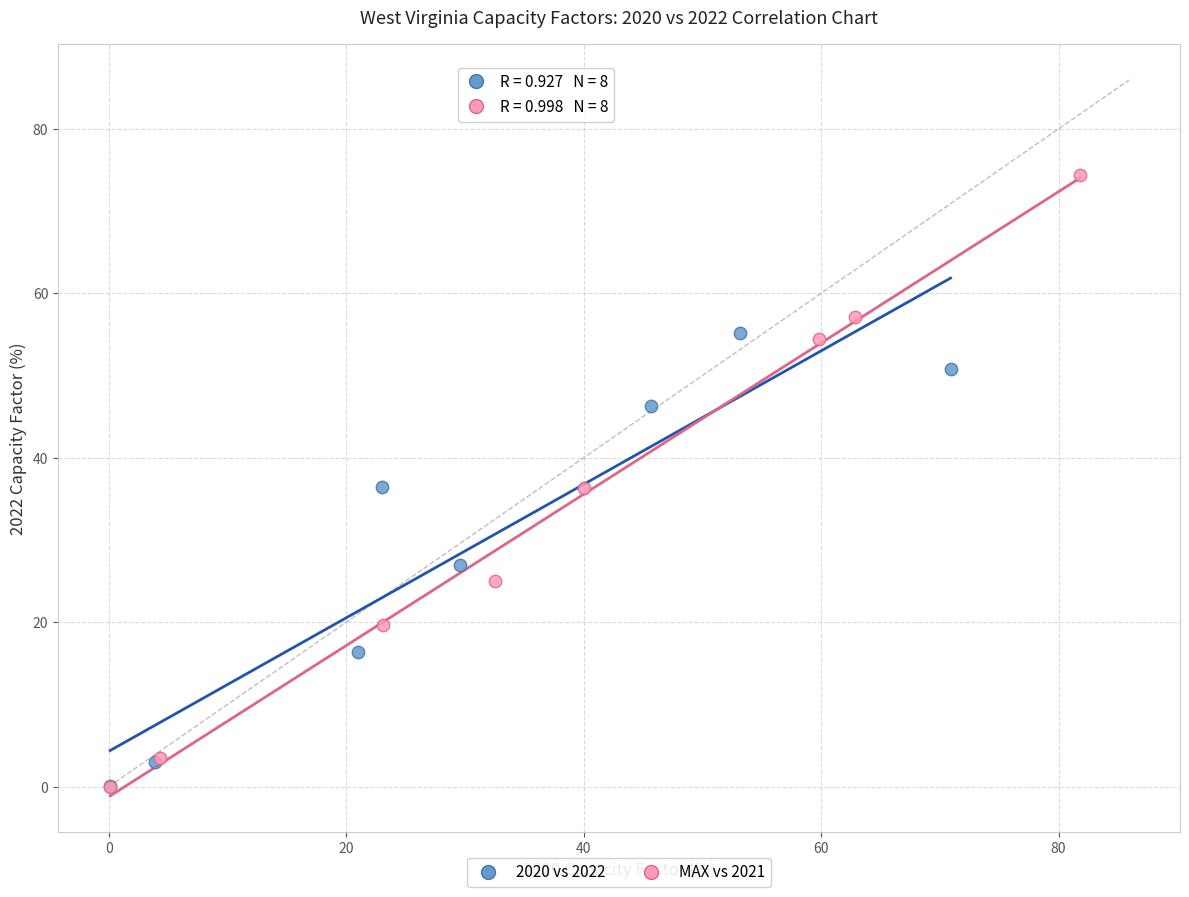

Which series has the largest Y range (max minus min)?

MAX vs 2021